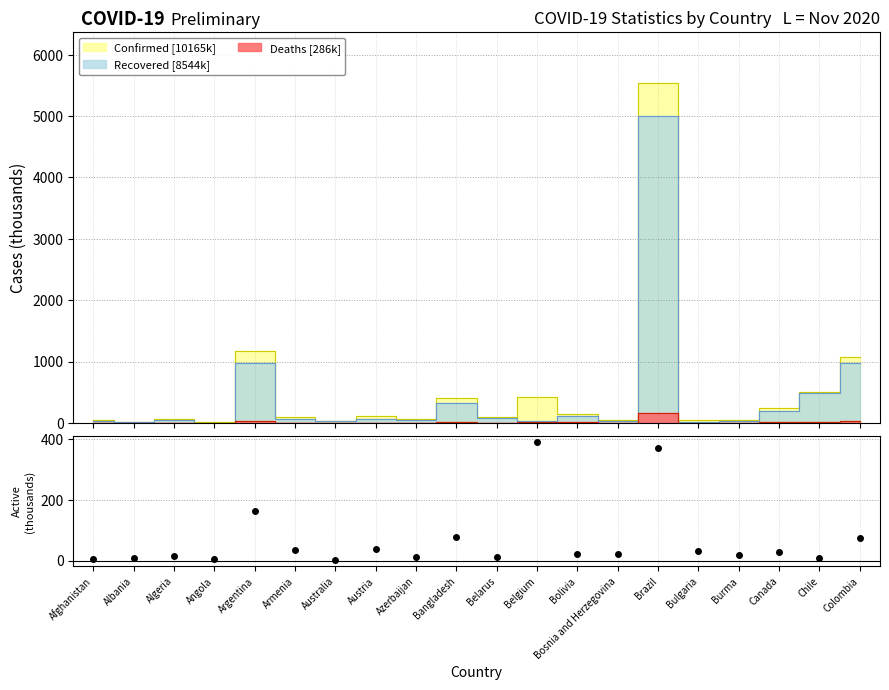

What is the smallest value displayed?

0.3